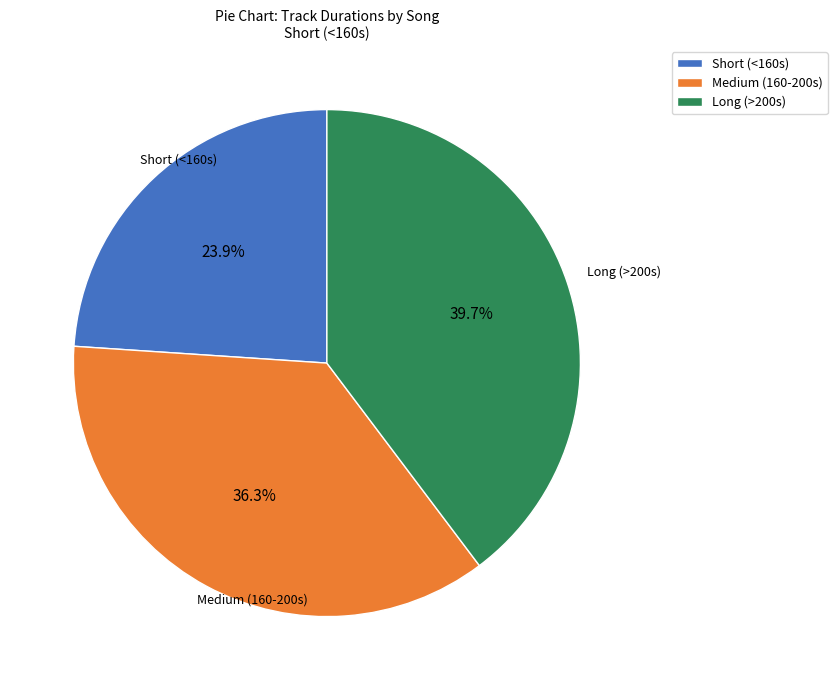

Do Medium (160-200s) and Long (>200s) together represent more than half of the pie?

Yes